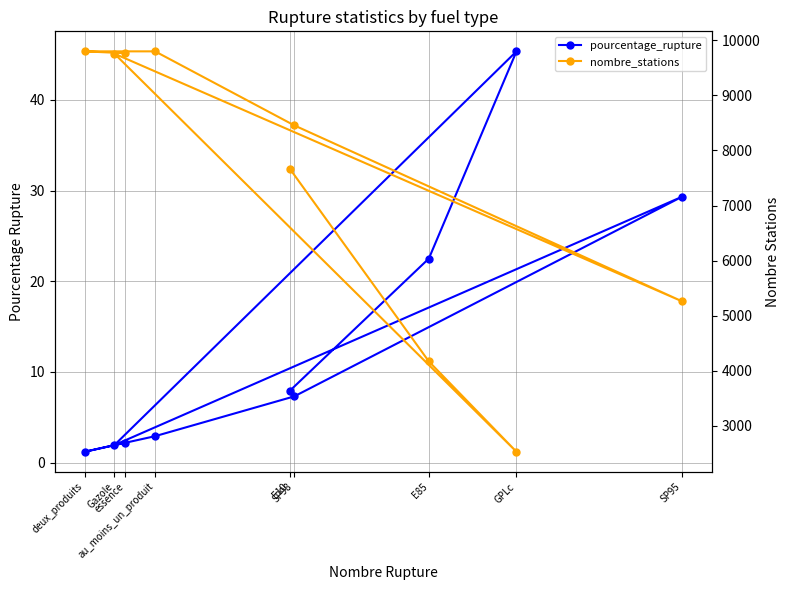

What is the maximum value shown in the chart?

9799.0